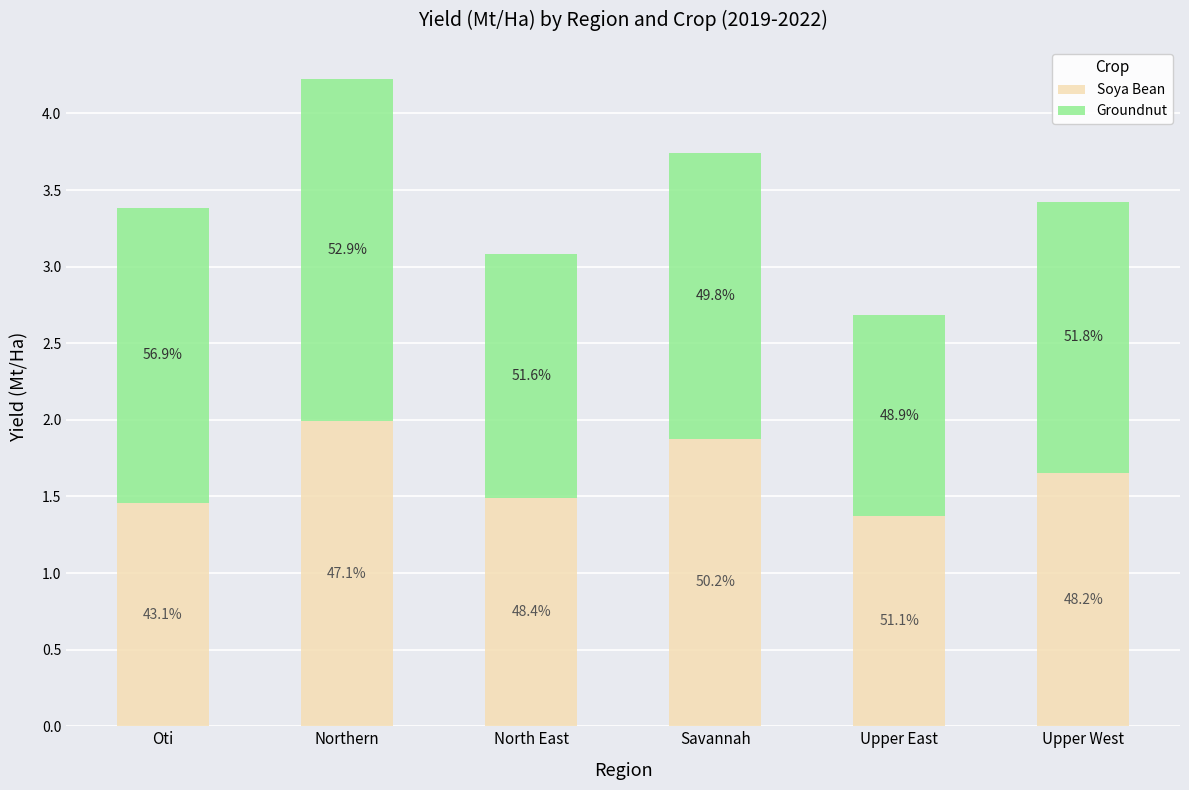

What is the value of the Soya Bean bar at the 3rd from the left?

1.5